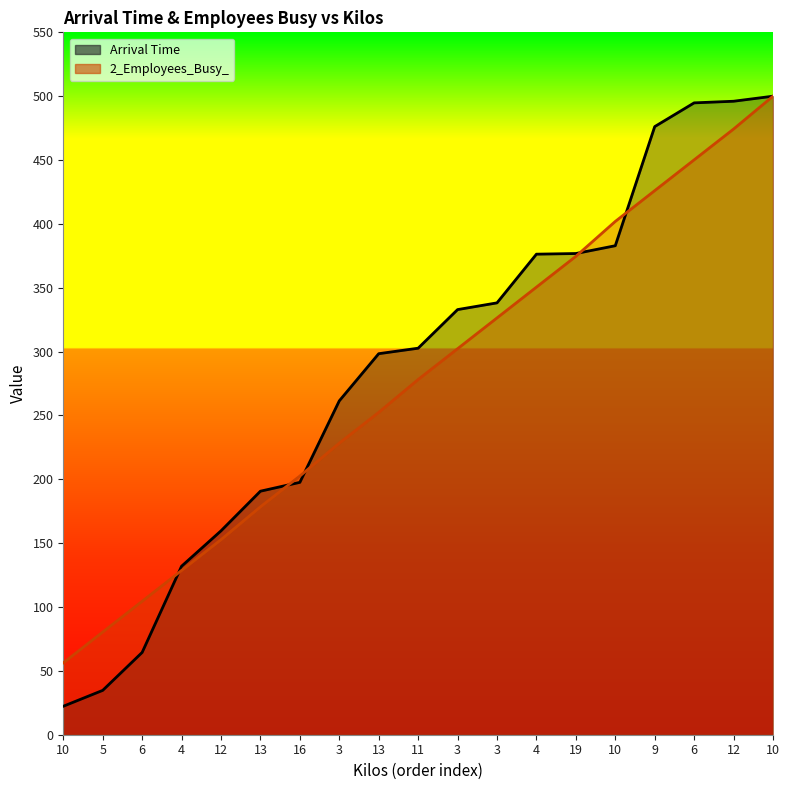

How many lines are shown in the chart?

2